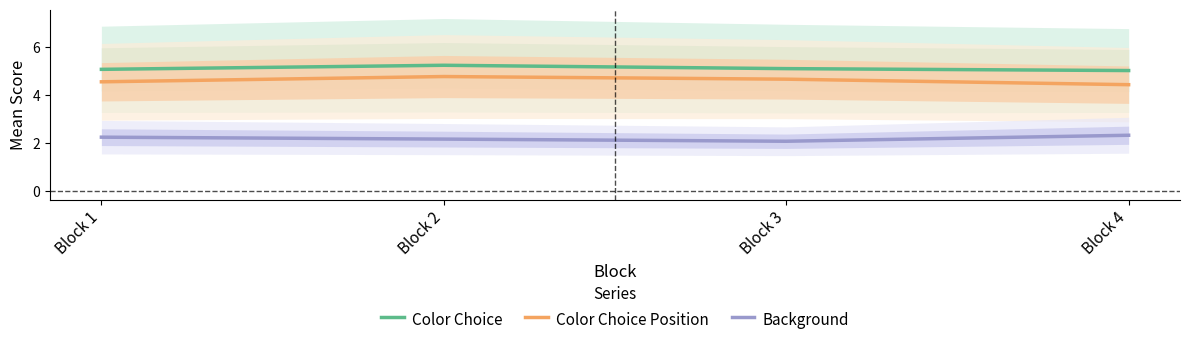

What is the value of the Color Choice point at the 4th from the left?

5.0